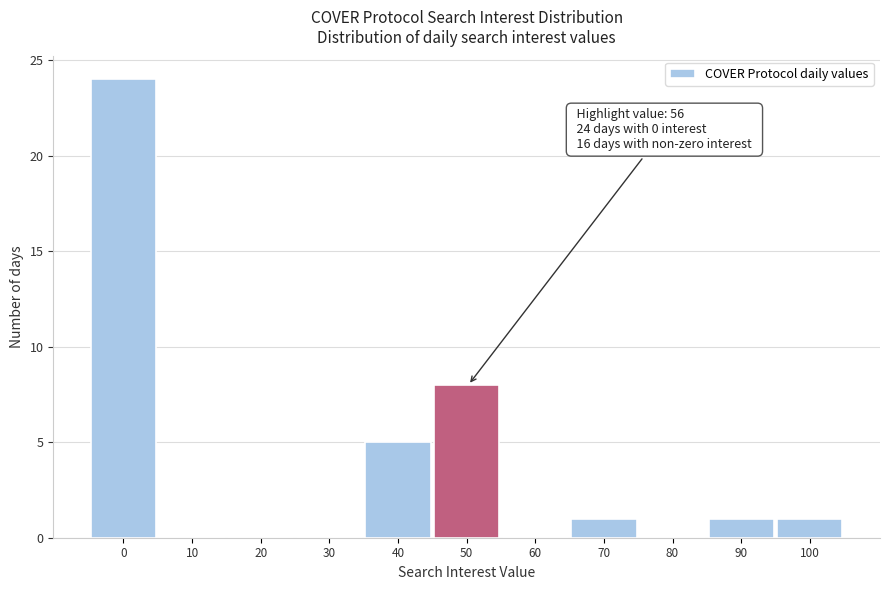

Reading right to left, extract all data points from this chart.

100=1	90=1	80=0	70=1	60=0	50=8	40=5	30=0	20=0	10=0	0=24